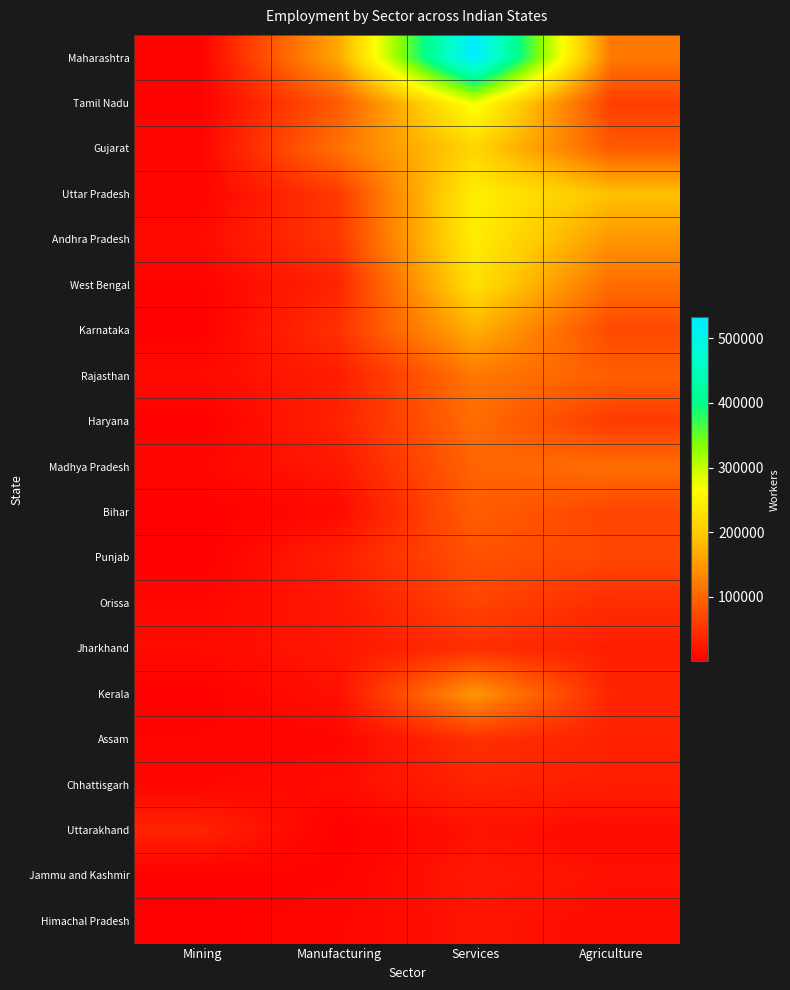

Which has a higher value, Manufacturing or Agriculture?

Manufacturing